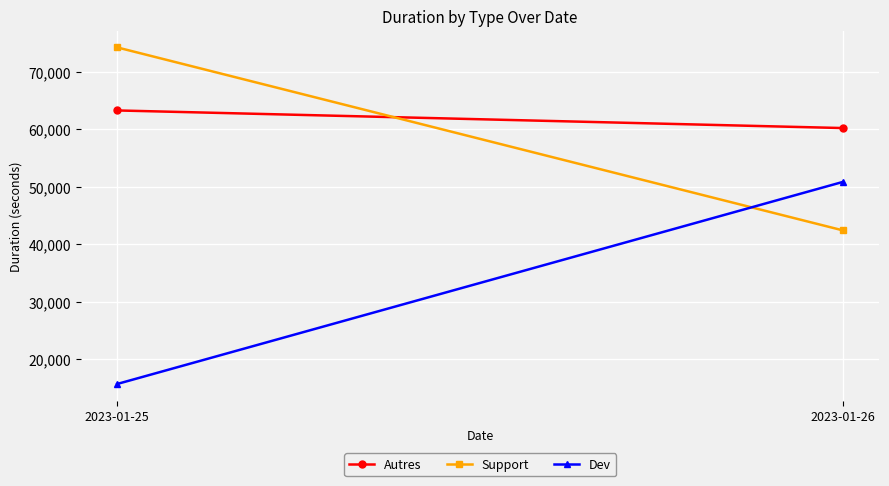

Is the value of Autres at 2023-01-25 greater than the value of Dev at 2023-01-26?

Yes